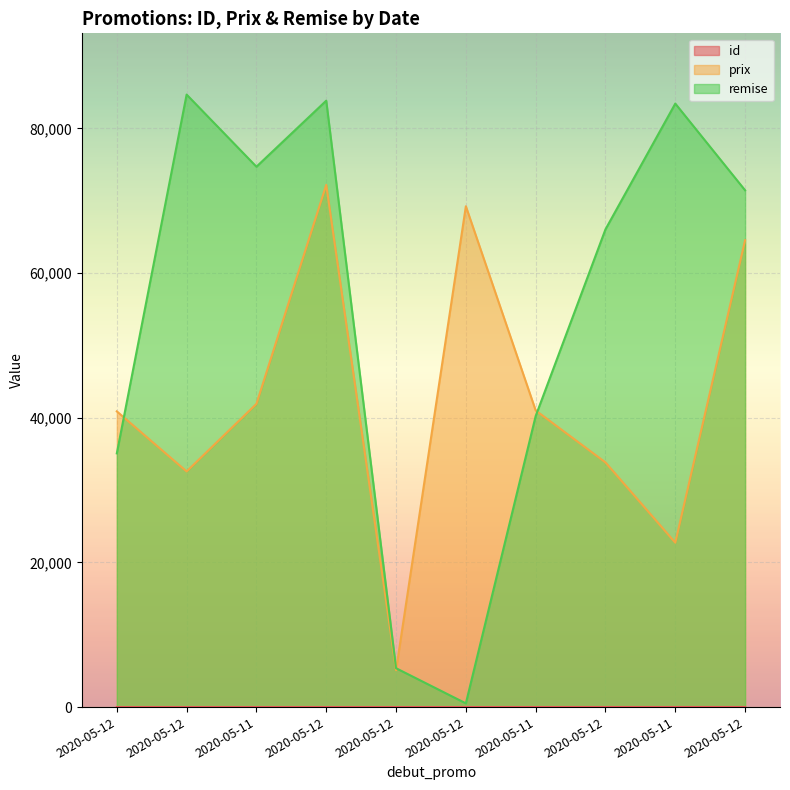

Rank the series by their maximum value, from lowest to highest.

id, prix, remise